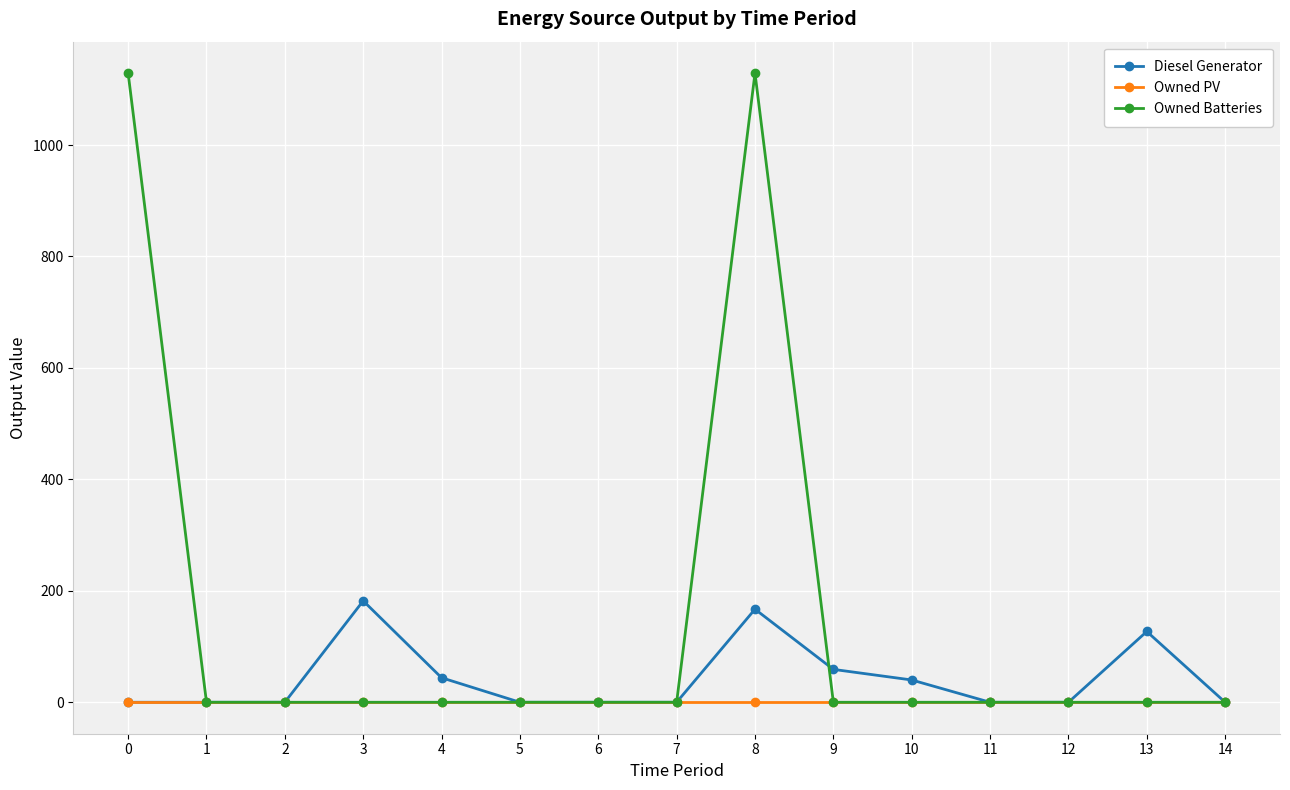

List the series in order of their overall mean, lowest first.

Owned PV, Diesel Generator, Owned Batteries